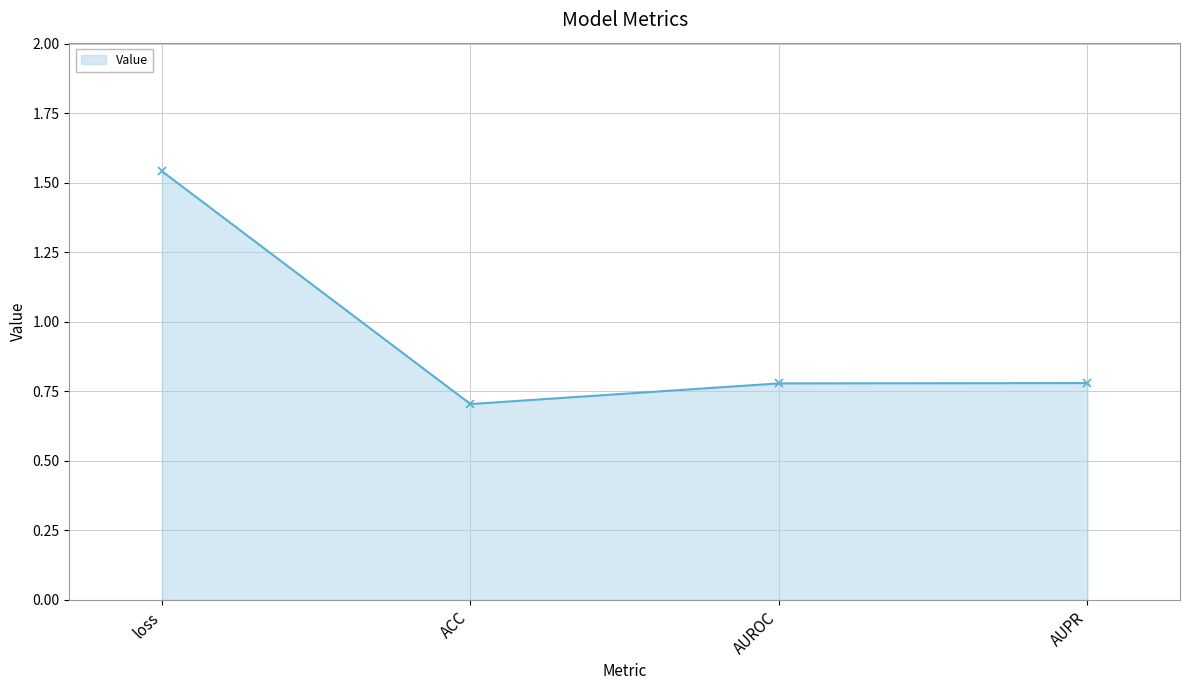

True or false: the data has more than 1 interior local peaks.

False